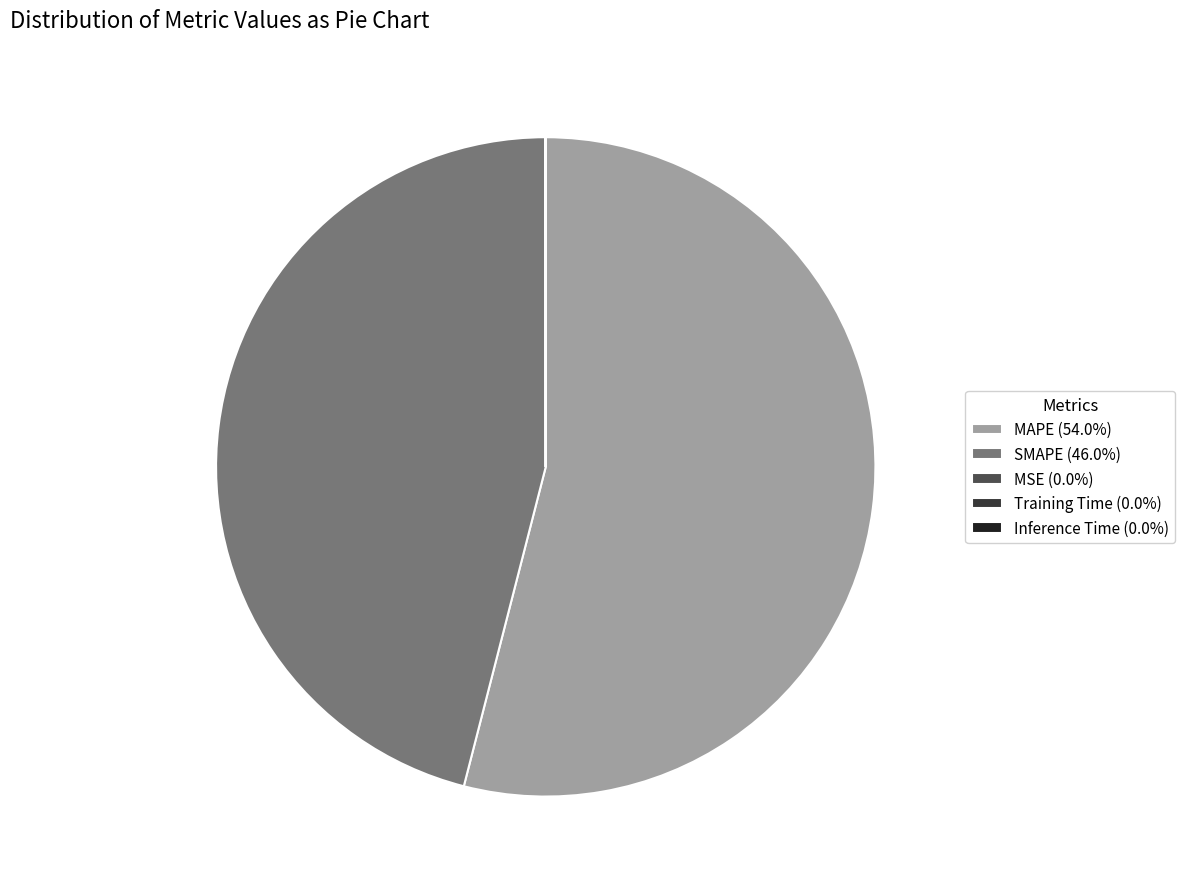

Does any single category account for the majority?

Yes